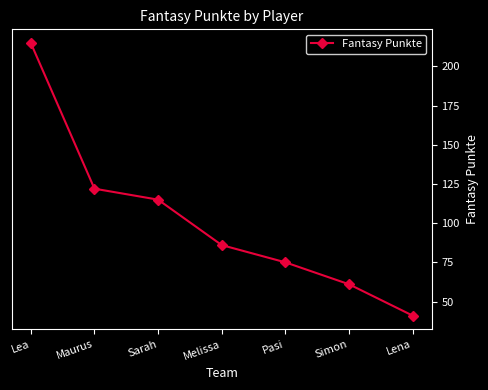

What is the change in value from Melissa to Pasi?

-11